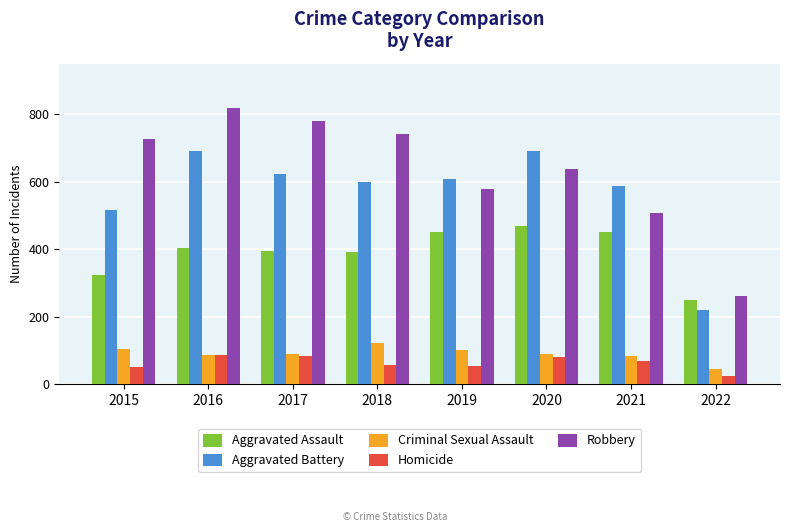

Which series has the largest range (max minus min)?

Robbery